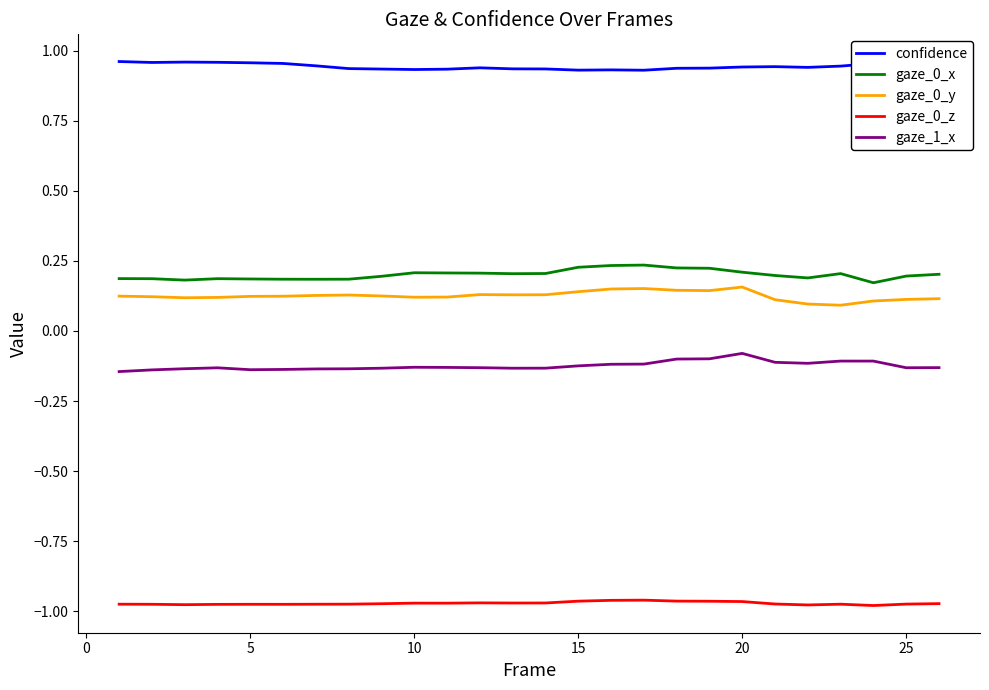

Which series has the largest total across all categories?

confidence